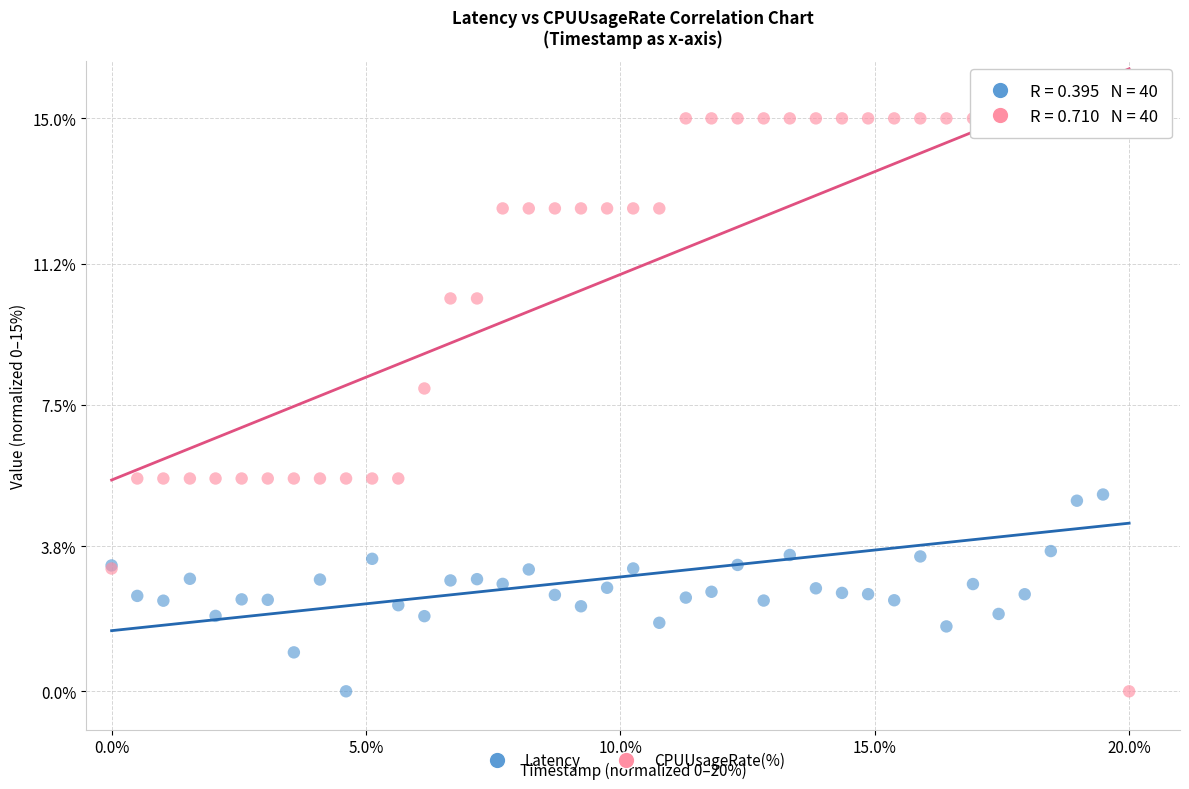

What is the X range (max minus min) for the scatter plot?

20.0